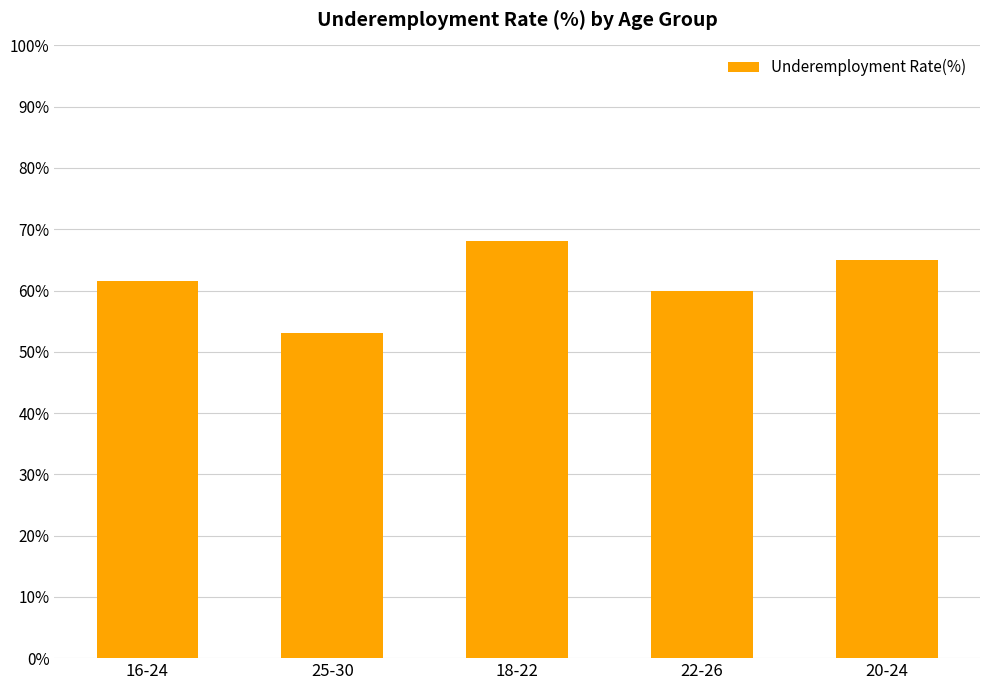

How many bars are there in total?

5